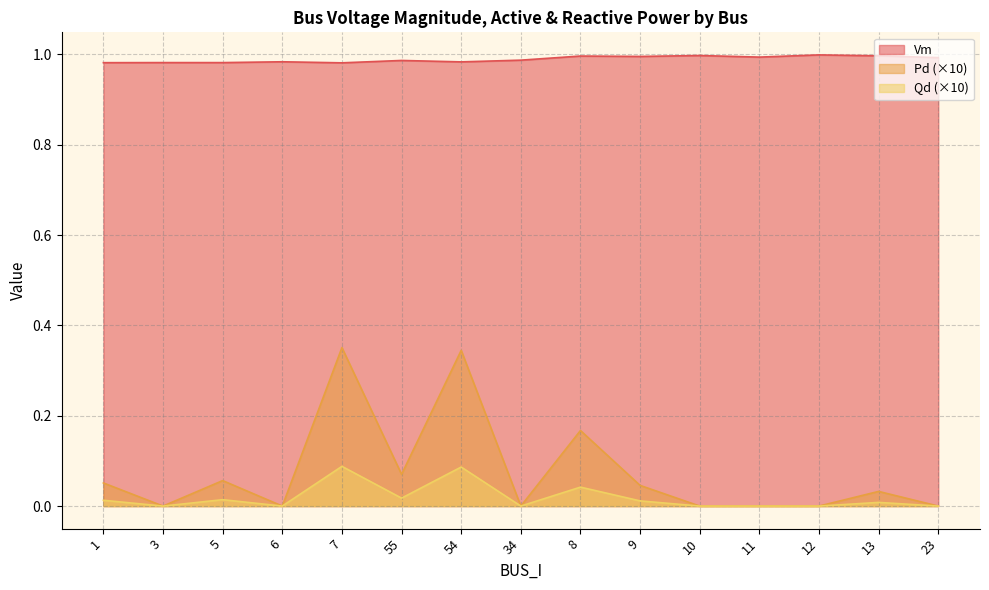

True or false: Qd and Pd intersect in this chart.

False